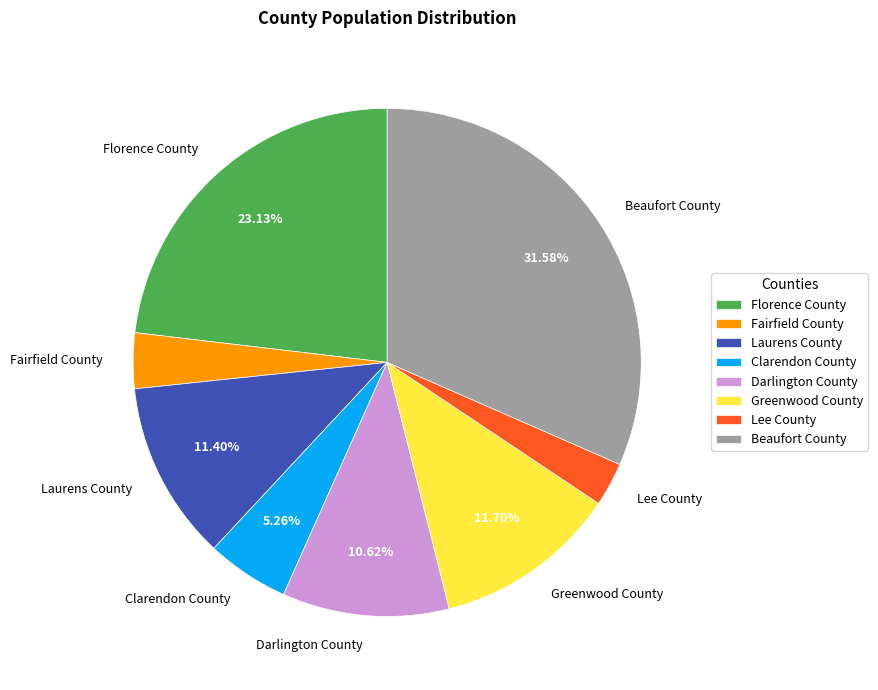

What percentage is NOT represented by Greenwood County?

88.3%